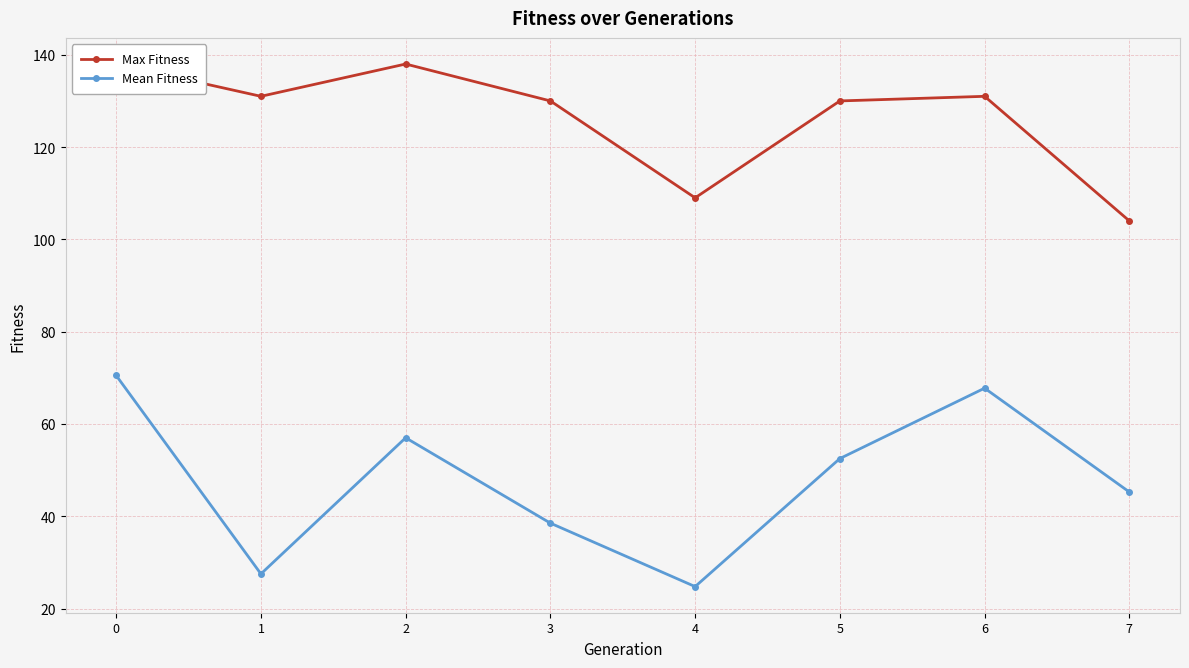

What is the value of the Mean Fitness point at the 3rd from the left?

57.0